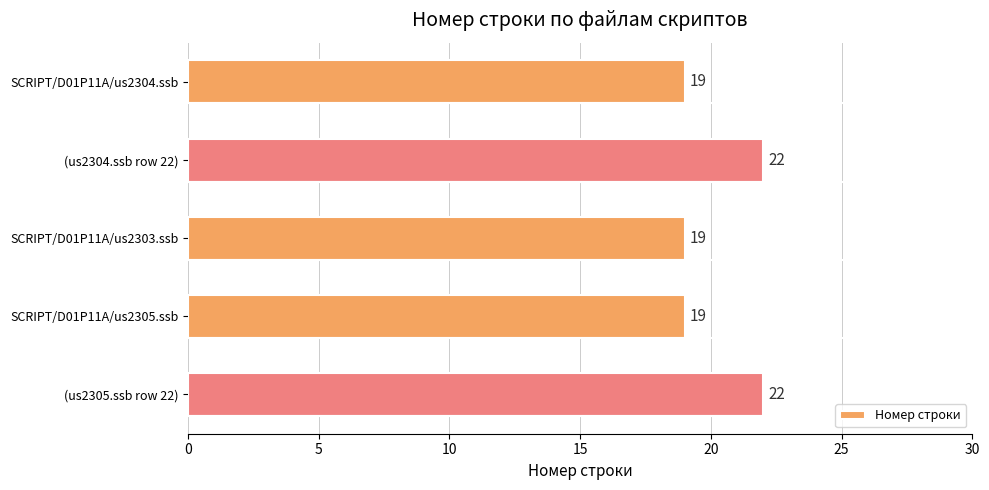

Is it true that the value at (us2305.ssb row 22) is 22?

True